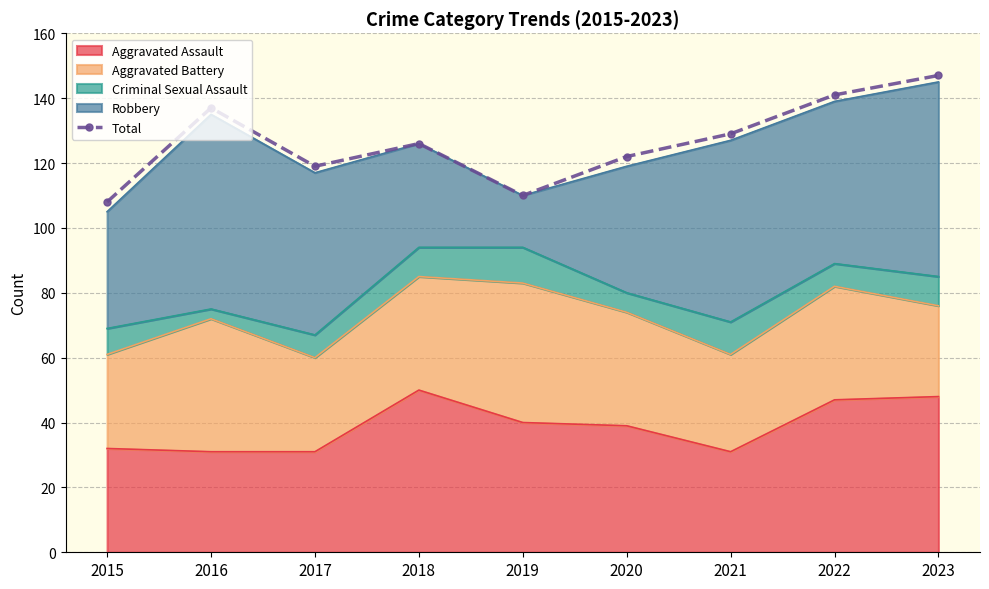

Which label corresponds to the largest value in the chart?

2023